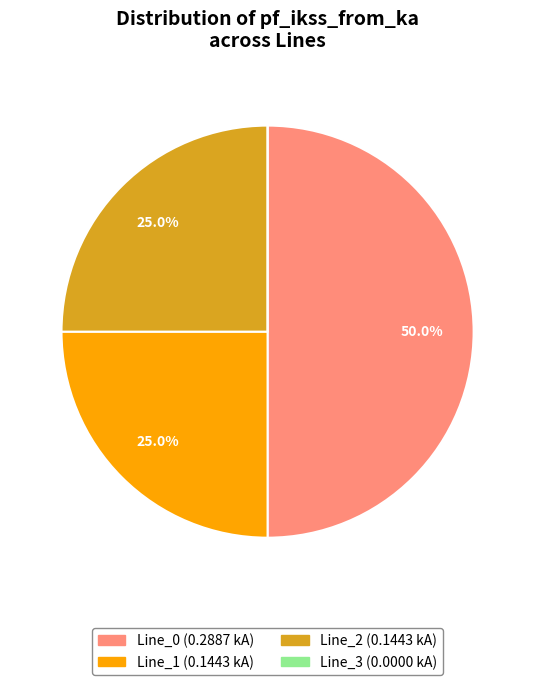

Which slice is the largest?

Line_0